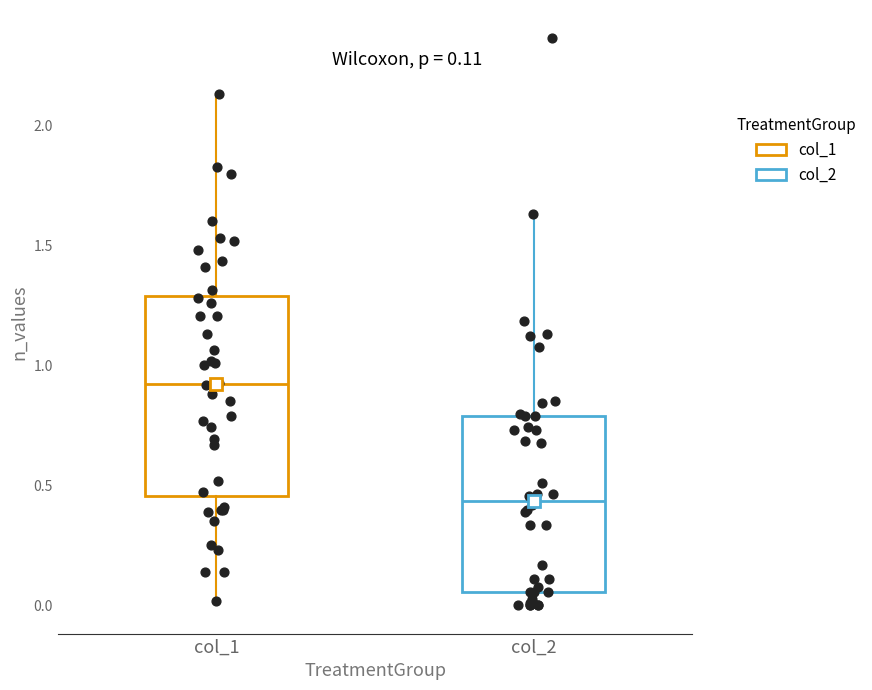

Comparing the boxes themselves (not the whiskers), which one is the tallest?

col_1